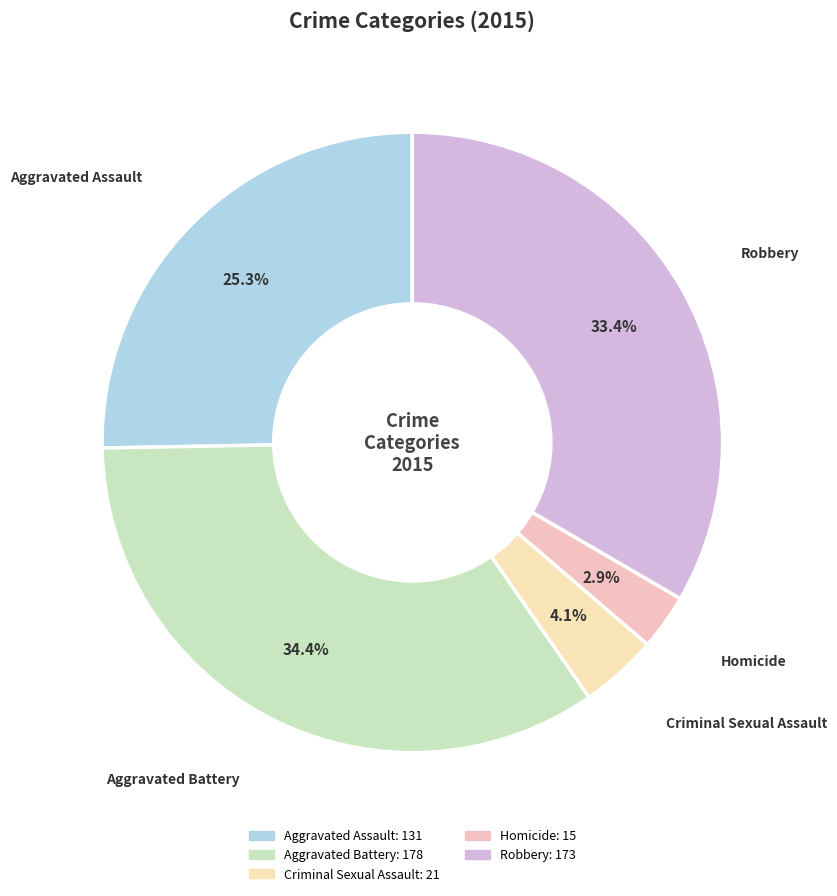

How many slices are in this pie chart?

5